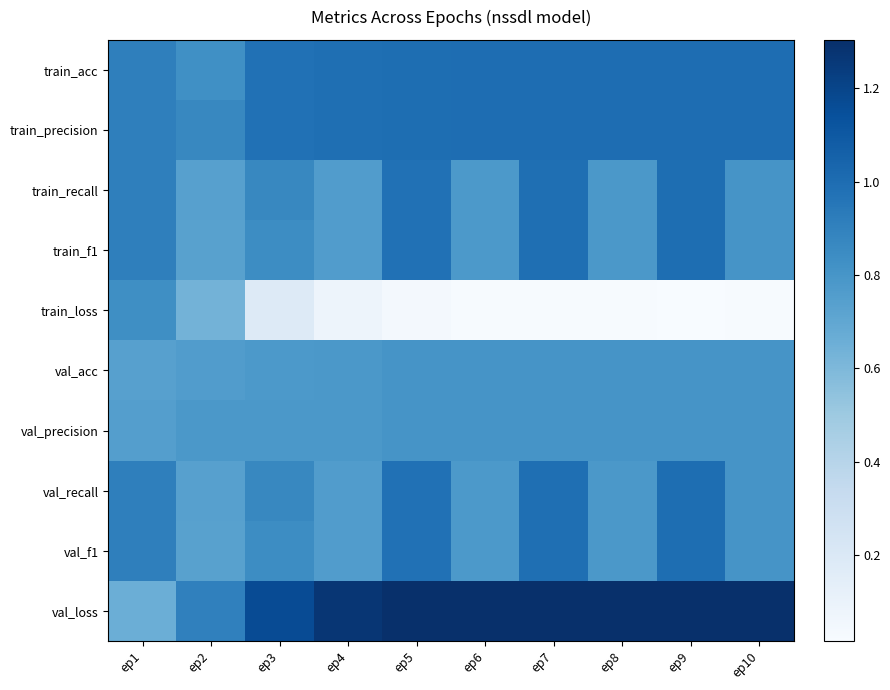

Reading left to right, list all the values displayed in this chart.

train_acc: ep1=0.9	ep2=0.8	ep3=1.0	ep4=1.0	ep5=1.0	ep6=1.0	ep7=1.0	ep8=1.0	ep9=1.0	ep10=1.0
train_precision: ep1=0.9	ep2=0.9	ep3=1.0	ep4=1.0	ep5=1.0	ep6=1.0	ep7=1.0	ep8=1.0	ep9=1.0	ep10=1.0
train_recall: ep1=0.9	ep2=0.7	ep3=0.9	ep4=0.8	ep5=1.0	ep6=0.8	ep7=1.0	ep8=0.8	ep9=1.0	ep10=0.8
train_f1: ep1=0.9	ep2=0.7	ep3=0.8	ep4=0.8	ep5=1.0	ep6=0.8	ep7=1.0	ep8=0.8	ep9=1.0	ep10=0.8
train_loss: ep1=0.8	ep2=0.6	ep3=0.2	ep4=0.1	ep5=0.0	ep6=0.0	ep7=0.0	ep8=0.0	ep9=0.0	ep10=0.0
val_acc: ep1=0.7	ep2=0.8	ep3=0.8	ep4=0.8	ep5=0.8	ep6=0.8	ep7=0.8	ep8=0.8	ep9=0.8	ep10=0.8
val_precision: ep1=0.7	ep2=0.8	ep3=0.8	ep4=0.8	ep5=0.8	ep6=0.8	ep7=0.8	ep8=0.8	ep9=0.8	ep10=0.8
val_recall: ep1=0.9	ep2=0.7	ep3=0.9	ep4=0.8	ep5=1.0	ep6=0.8	ep7=1.0	ep8=0.8	ep9=1.0	ep10=0.8
val_f1: ep1=0.9	ep2=0.7	ep3=0.8	ep4=0.8	ep5=1.0	ep6=0.8	ep7=1.0	ep8=0.8	ep9=1.0	ep10=0.8
val_loss: ep1=0.7	ep2=0.9	ep3=1.2	ep4=1.3	ep5=1.3	ep6=1.3	ep7=1.3	ep8=1.3	ep9=1.3	ep10=1.3